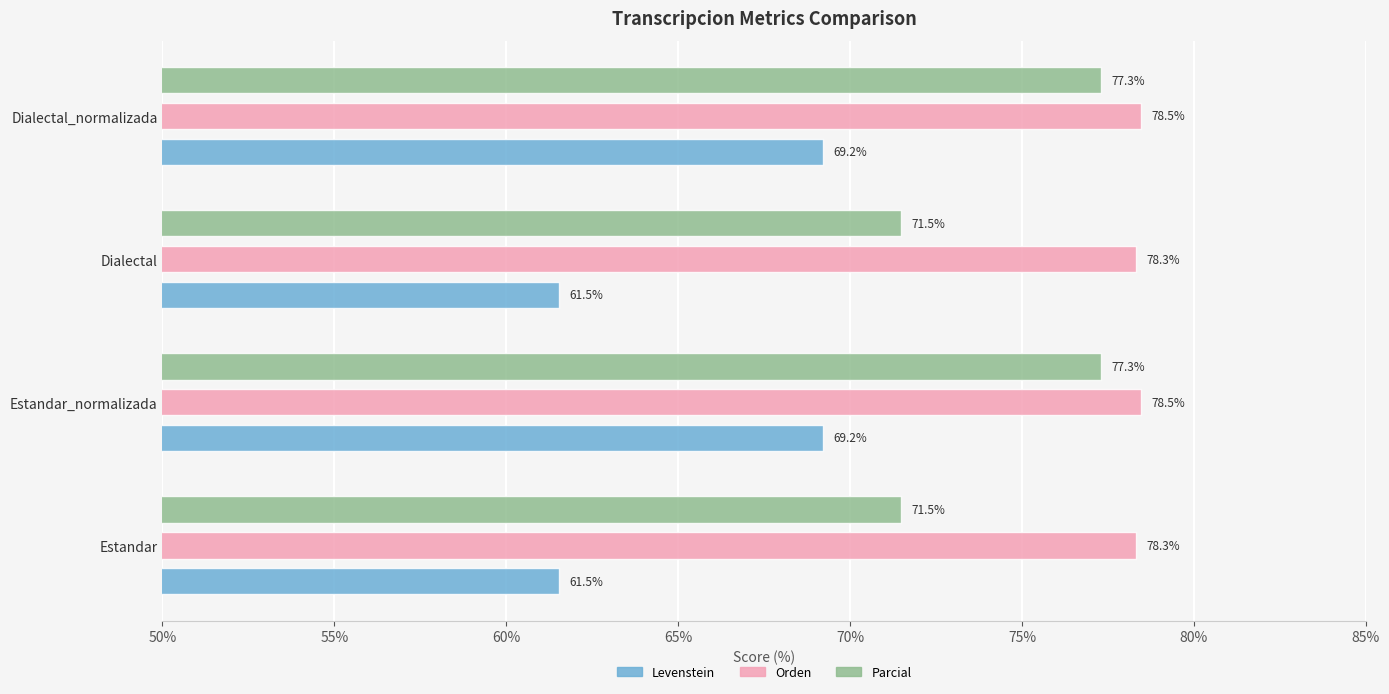

What is the approximate value of Levenstein at Estandar?

61.5